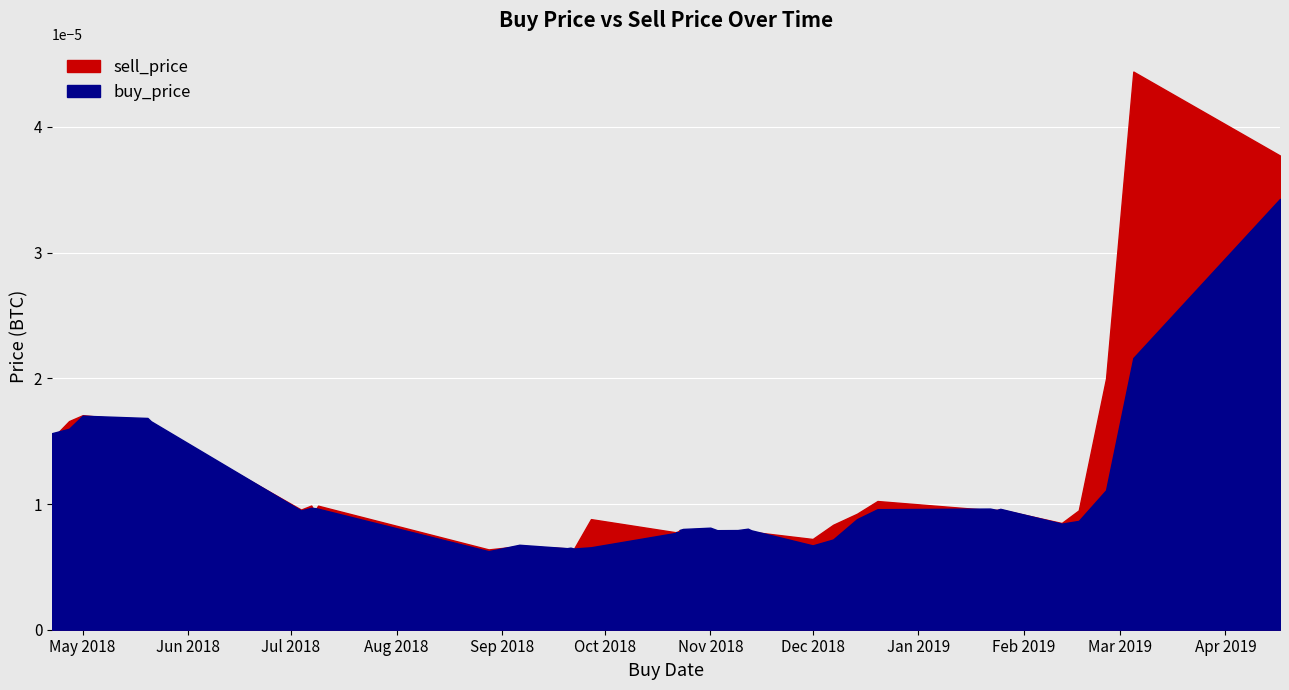

At which category does buy_price reach its first local valley?

5